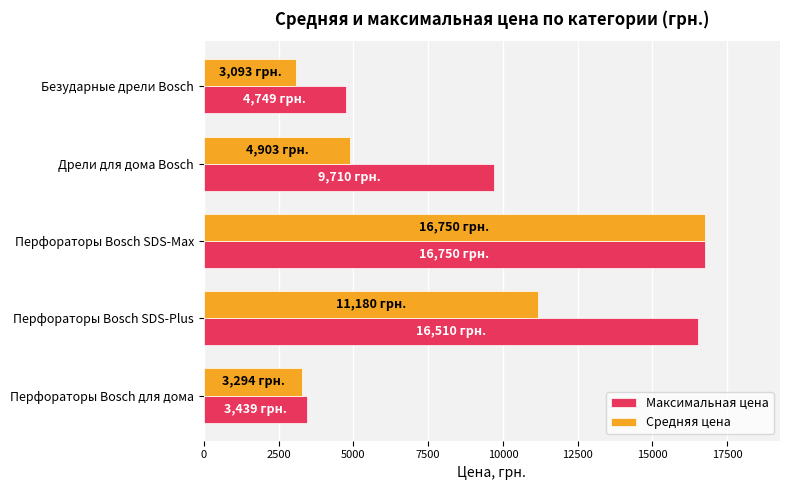

How many data points in Средняя цена are above 4902?

3